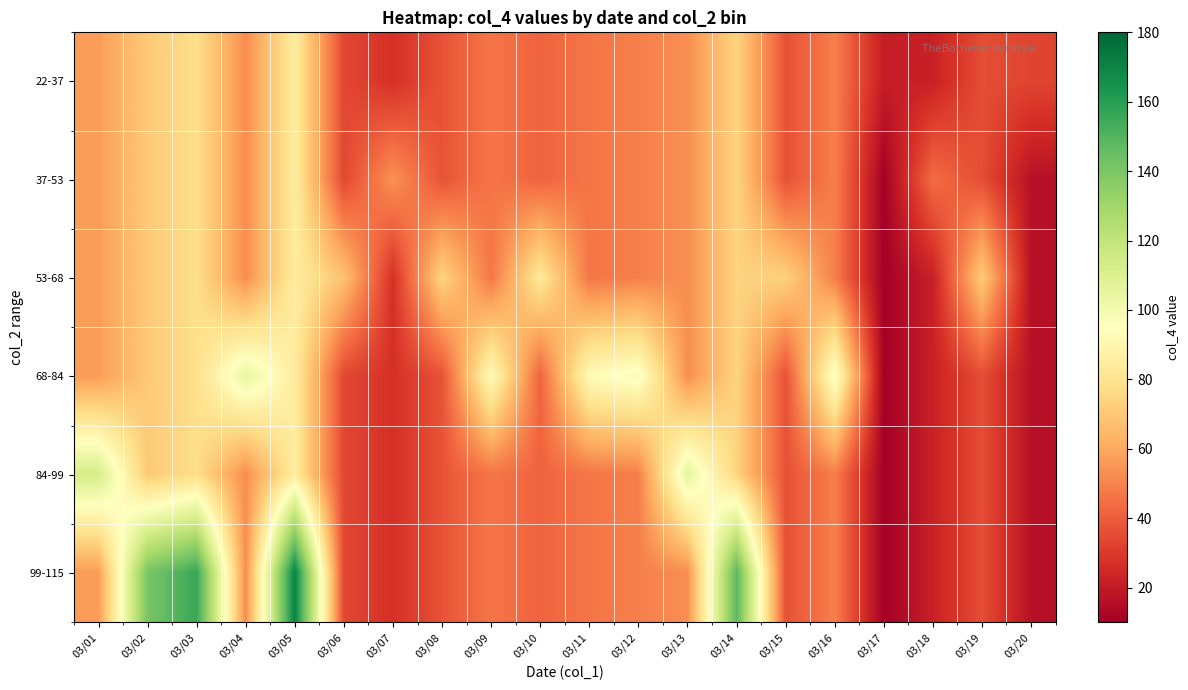

Reading left to right, what are all the values shown in this chart?

22-37: 03/01=56.5	03/02=70.5	03/03=78.0	03/04=52.5	03/05=85.0	03/06=34.0	03/07=27.0	03/08=37.0	03/09=46.5	03/10=41.5	03/11=46.5	03/12=49.0	03/13=53.0	03/14=74.0	03/15=36.5	03/16=49.0	03/17=21.0	03/18=22.0	03/19=35.5	03/20=33.0
37-53: 03/01=56.5	03/02=70.5	03/03=78.0	03/04=52.5	03/05=85.0	03/06=34.0	03/07=54.0	03/08=37.0	03/09=46.5	03/10=41.5	03/11=46.5	03/12=49.0	03/13=53.0	03/14=74.0	03/15=36.5	03/16=49.0	03/17=10.5	03/18=44.0	03/19=35.5	03/20=16.5
53-68: 03/01=56.5	03/02=70.5	03/03=78.0	03/04=52.5	03/05=85.0	03/06=68.0	03/07=27.0	03/08=74.0	03/09=46.5	03/10=83.0	03/11=46.5	03/12=49.0	03/13=53.0	03/14=74.0	03/15=73.0	03/16=49.0	03/17=10.5	03/18=22.0	03/19=71.0	03/20=16.5
68-84: 03/01=56.5	03/02=70.5	03/03=78.0	03/04=105.0	03/05=85.0	03/06=34.0	03/07=27.0	03/08=37.0	03/09=93.0	03/10=41.5	03/11=93.0	03/12=98.0	03/13=53.0	03/14=74.0	03/15=36.5	03/16=98.0	03/17=10.5	03/18=22.0	03/19=35.5	03/20=16.5
84-99: 03/01=113.0	03/02=70.5	03/03=78.0	03/04=52.5	03/05=85.0	03/06=34.0	03/07=27.0	03/08=37.0	03/09=46.5	03/10=41.5	03/11=46.5	03/12=49.0	03/13=106.0	03/14=74.0	03/15=36.5	03/16=49.0	03/17=10.5	03/18=22.0	03/19=35.5	03/20=16.5
99-115: 03/01=56.5	03/02=141.0	03/03=156.0	03/04=52.5	03/05=170.0	03/06=34.0	03/07=27.0	03/08=37.0	03/09=46.5	03/10=41.5	03/11=46.5	03/12=49.0	03/13=53.0	03/14=148.0	03/15=36.5	03/16=49.0	03/17=10.5	03/18=22.0	03/19=35.5	03/20=16.5